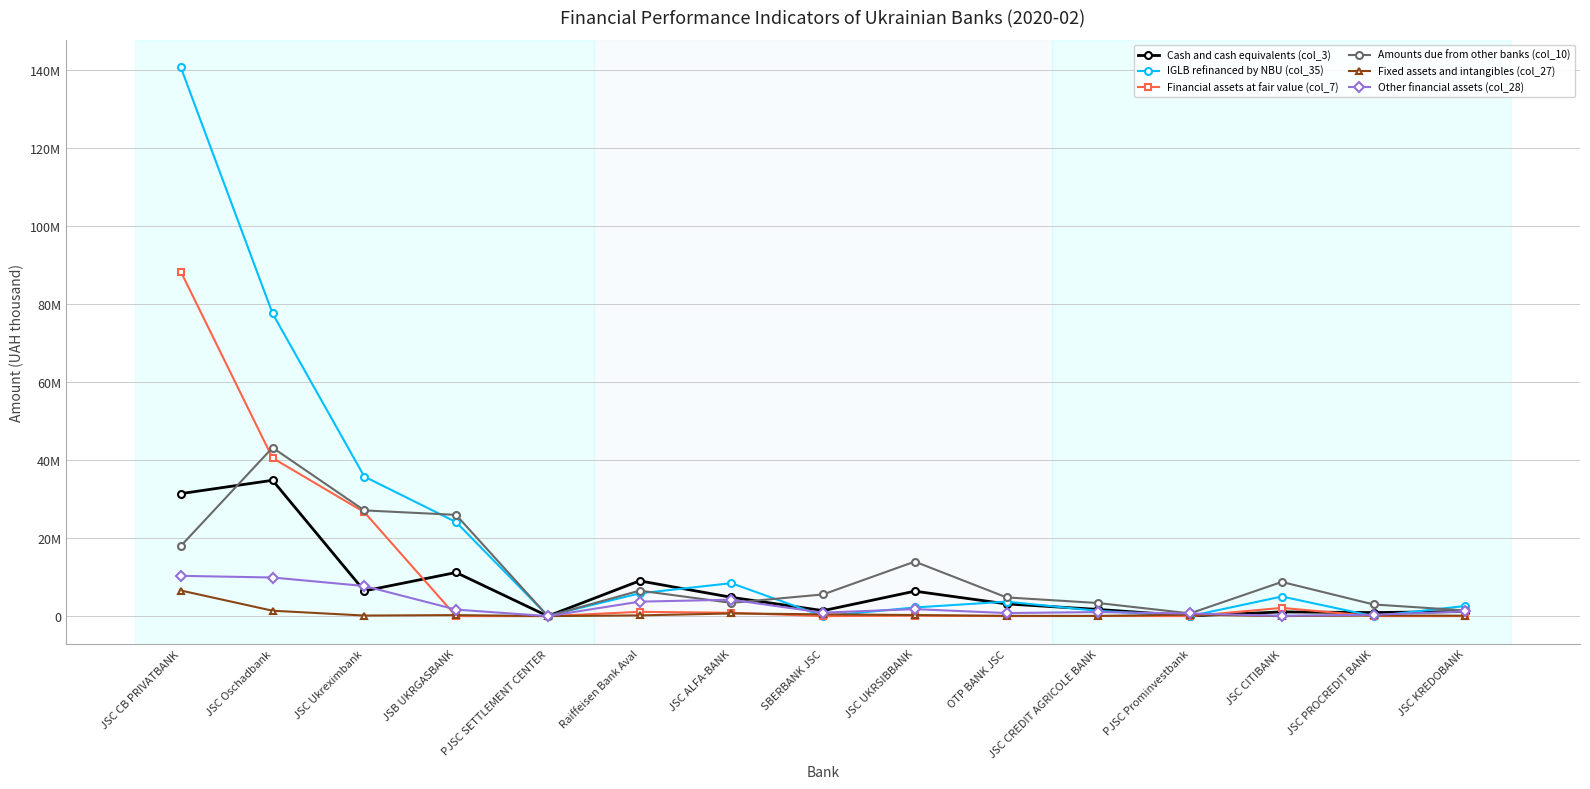

What are all the series names shown in the legend?

Cash and cash equivalents (col_3), IGLB refinanced by NBU (col_35), Financial assets at fair value (col_7), Amounts due from other banks (col_10), Fixed assets and intangibles (col_27), Other financial assets (col_28)